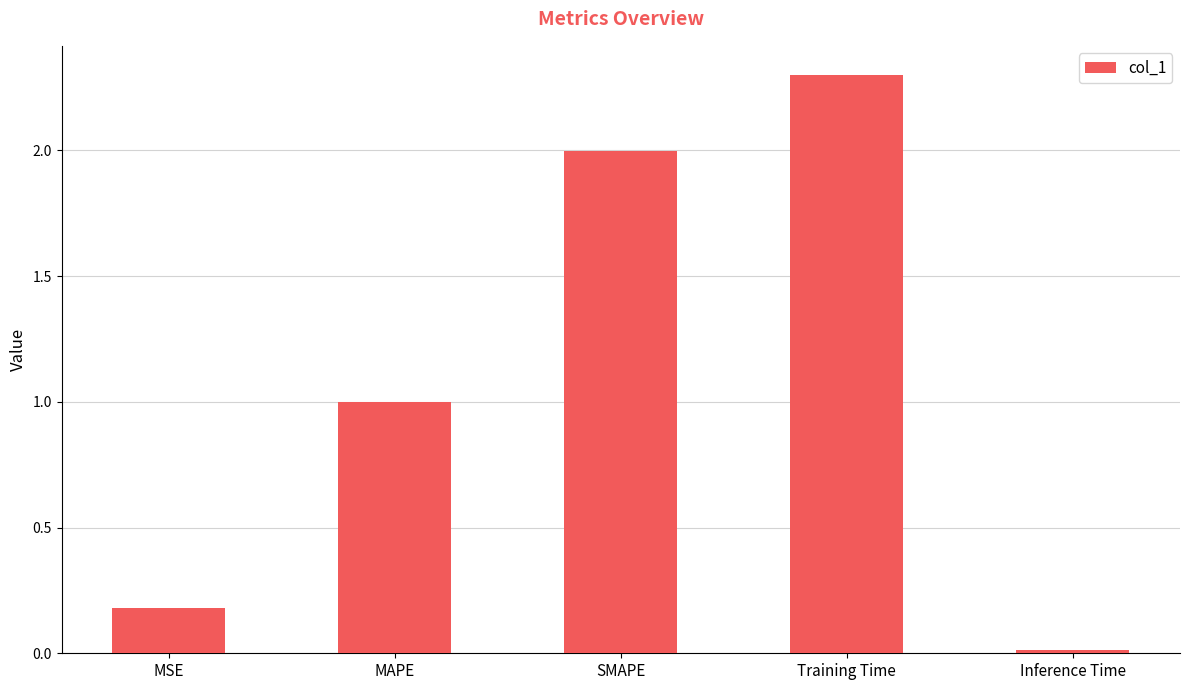

Which label corresponds to the smallest value in the chart?

Inference Time